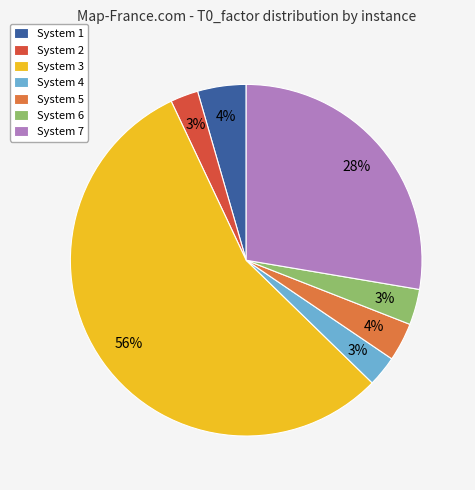

To the nearest percent, what percentage of the pie is System 2?

3%